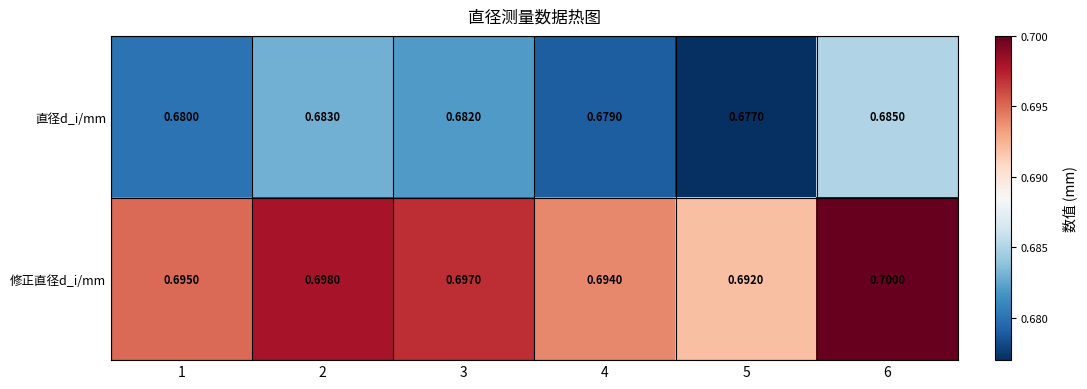

Rank the series by their average value, from highest to lowest.

修正直径d_i/mm, 直径d_i/mm